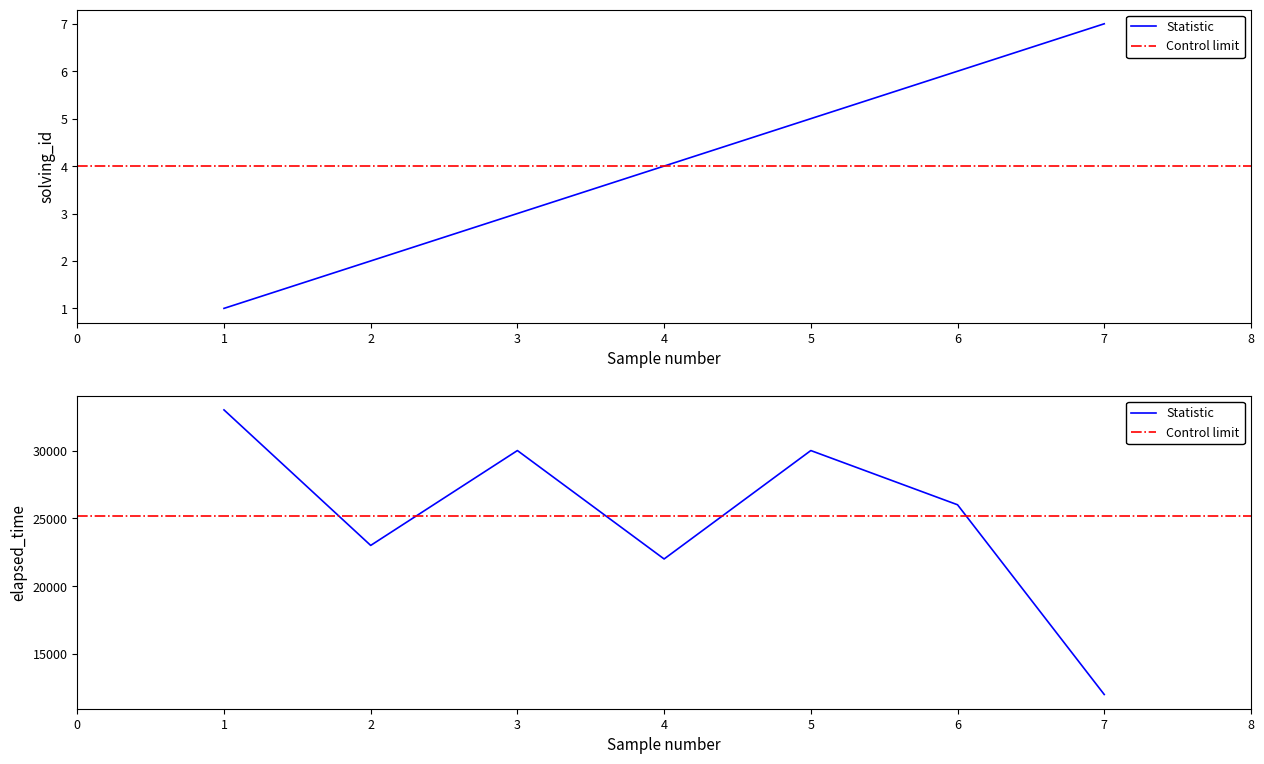

Is this an area chart (filled region under the line)?

No